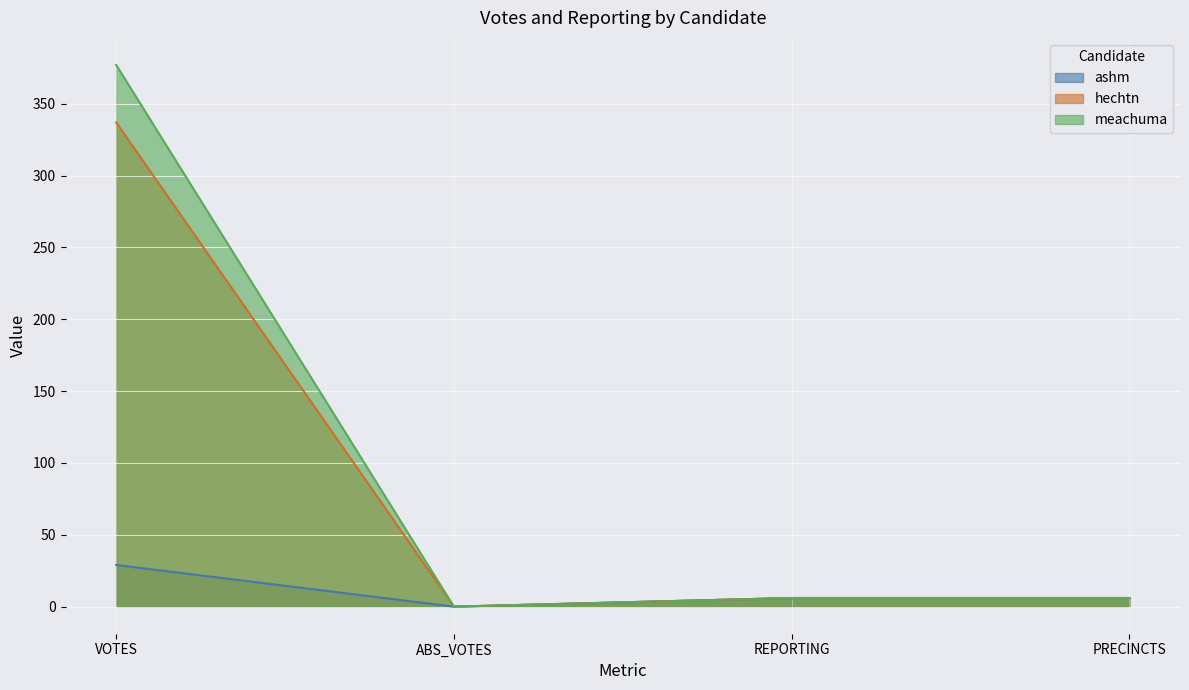

What is the label of the 2nd point from the right?

REPORTING